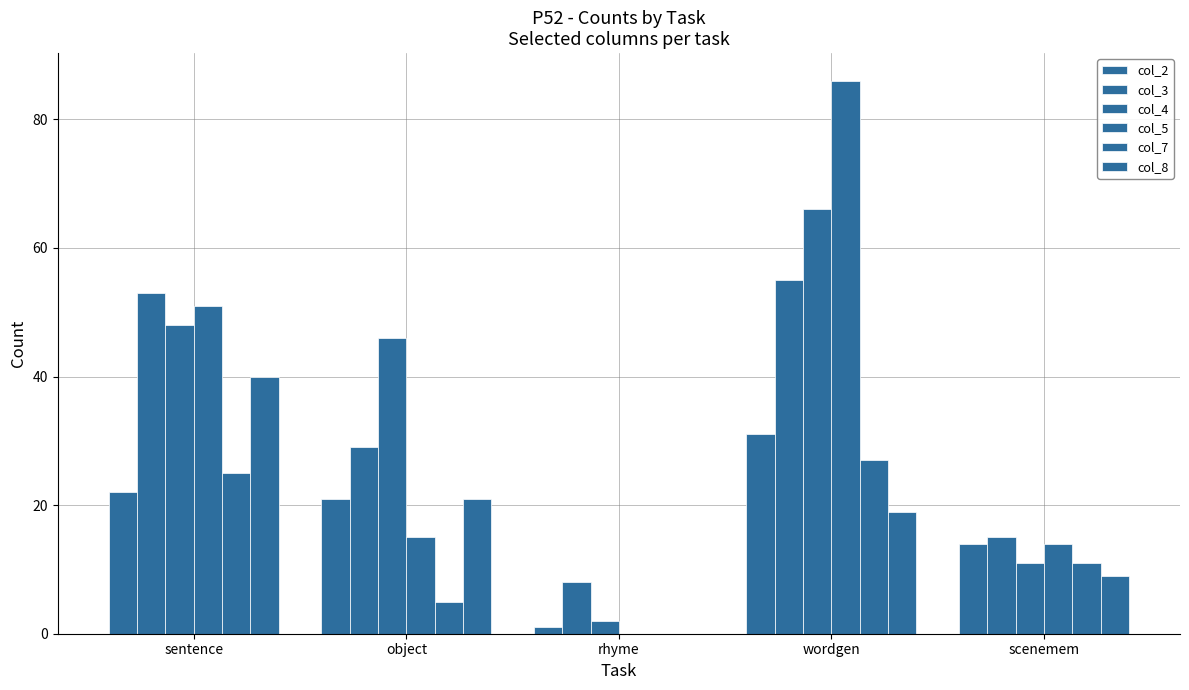

What is the difference between the col_4 values at scenemem and rhyme?

9